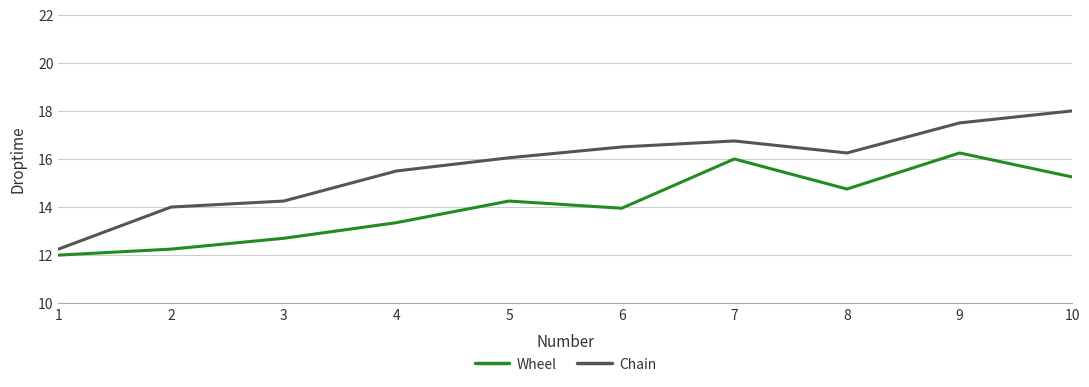

What are all the series names shown in the legend?

Wheel, Chain